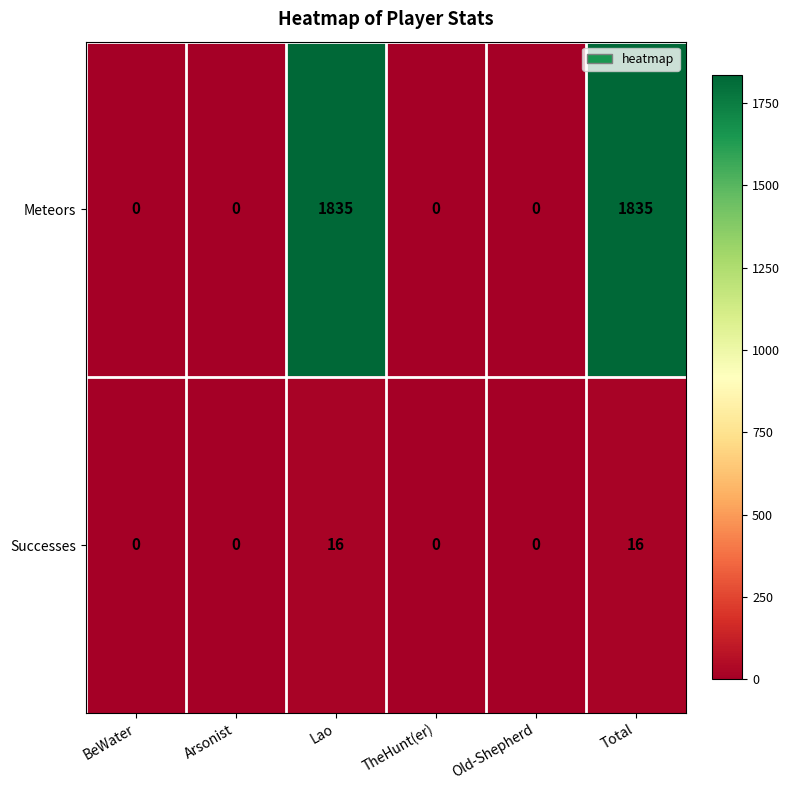

Count the Meteors values in the range 0 to 1835.

6